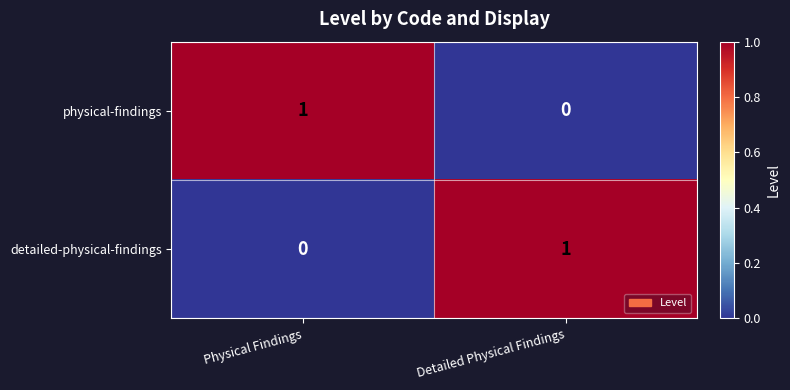

Where is detailed-physical-findings nearest to the value 0?

Physical Findings